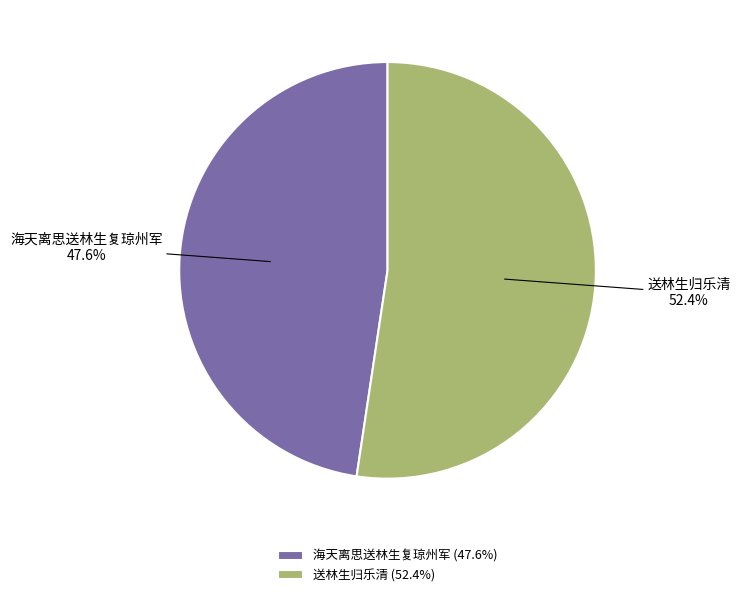

What portion of the pie excludes 送林生归乐清?

47.6%